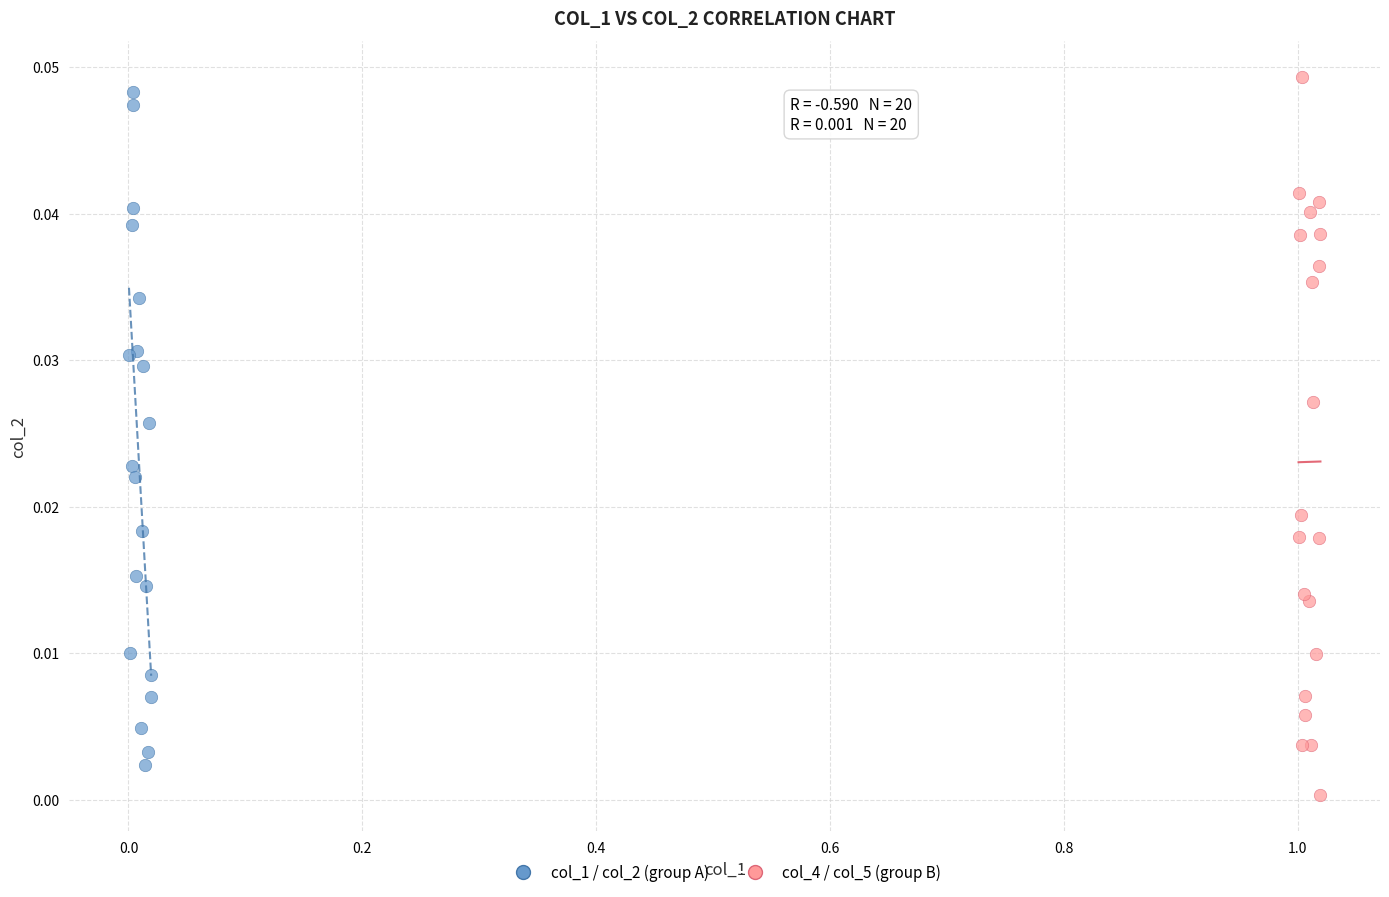

Which series reaches the maximum Y coordinate?

col_4 / col_5 (group B)